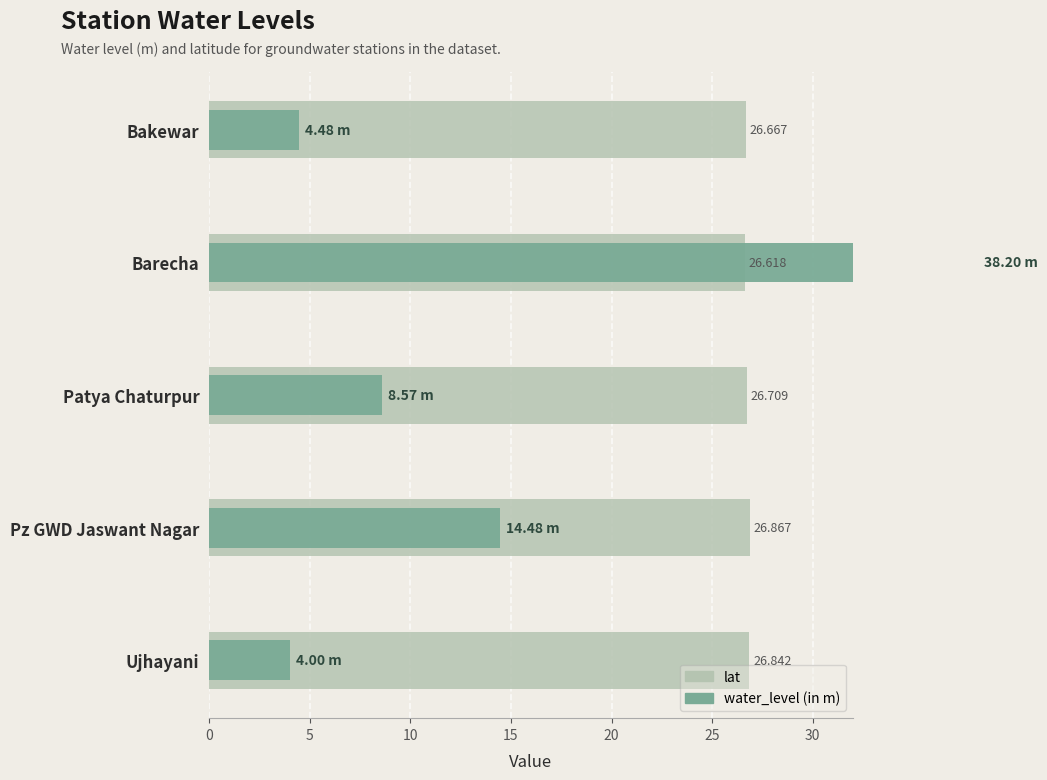

What are all the series names shown in the legend?

lat, water_level (in m)